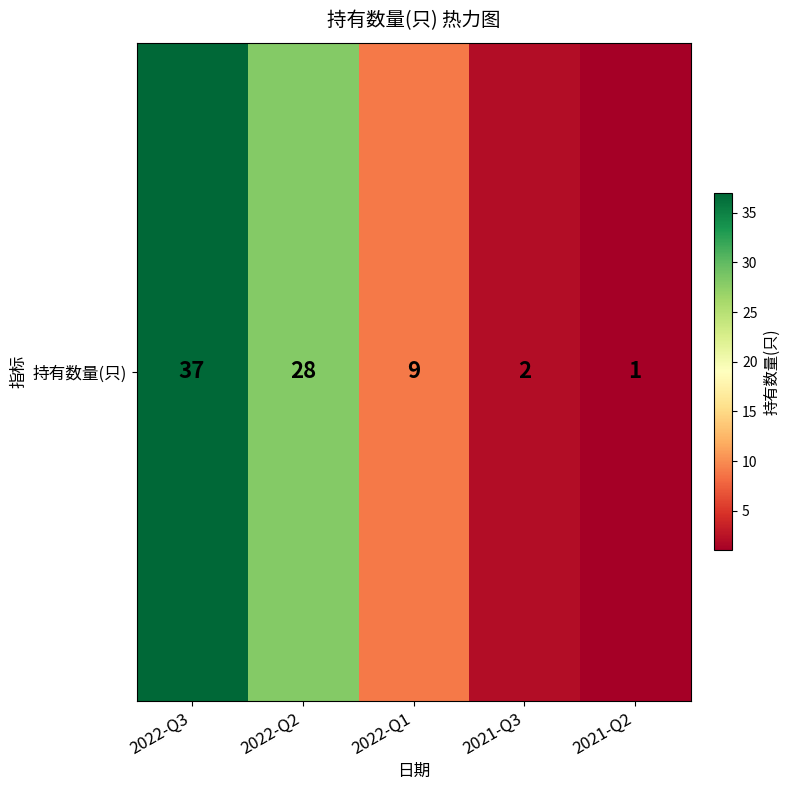

What is the sum of all values?

77